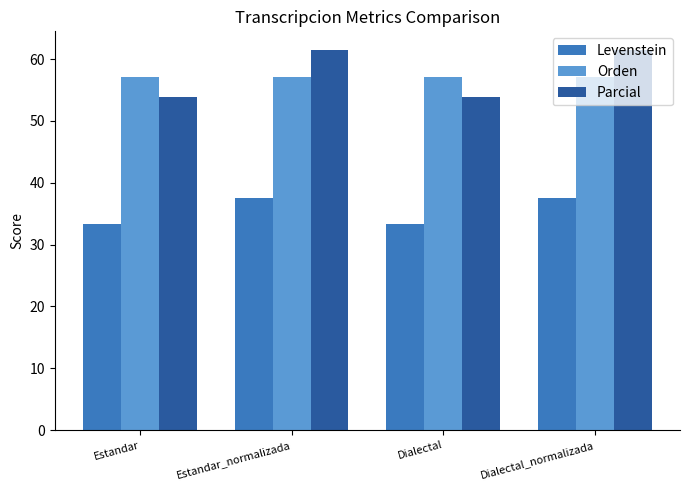

What is the maximum value shown in the chart?

61.4